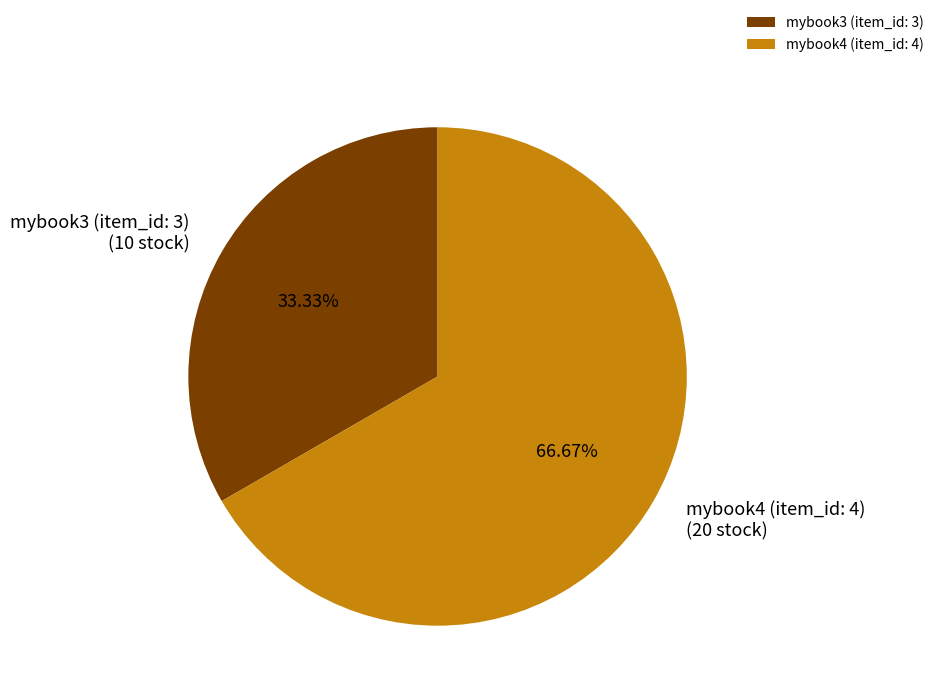

What percentage is the mybook3 (item_id: 3) slice, to the nearest percent?

33%